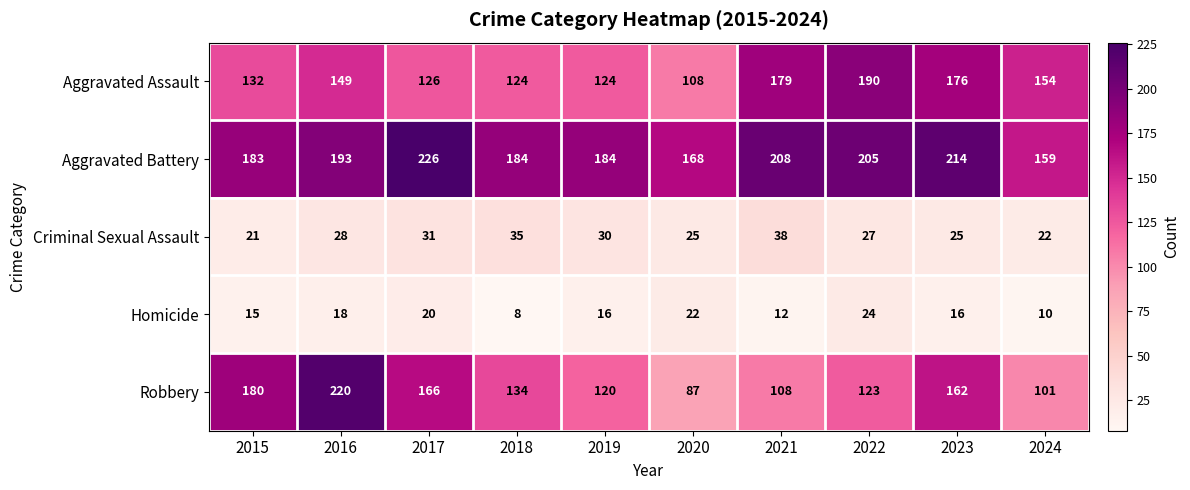

Which series has the widest spread of values?

Robbery